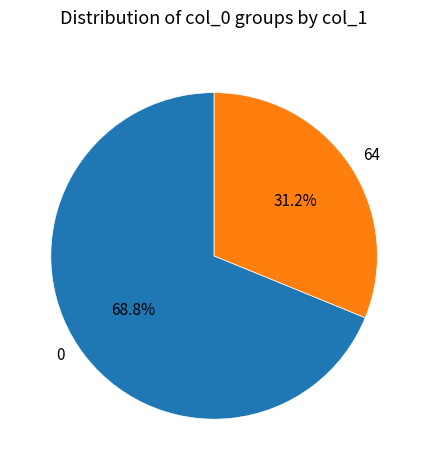

Is 0 the majority of the pie?

Yes